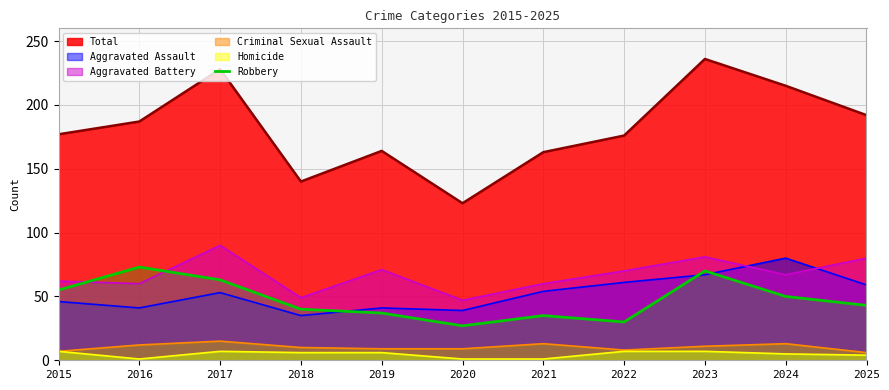

True or false: there are more than 1 points higher than both neighbors.

True